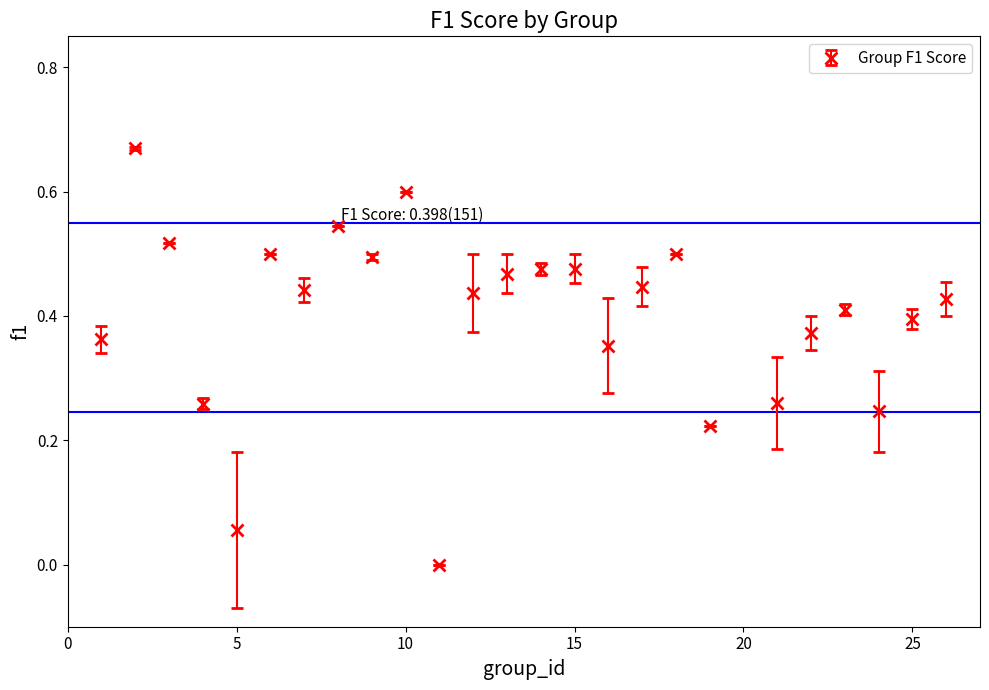

What is the difference between the maximum and second lowest values?

0.6